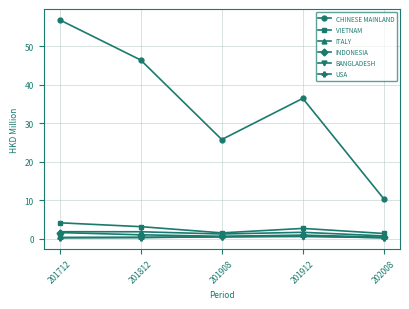

In ITALY, how many points are lower than both neighbors (excluding endpoints)?

1